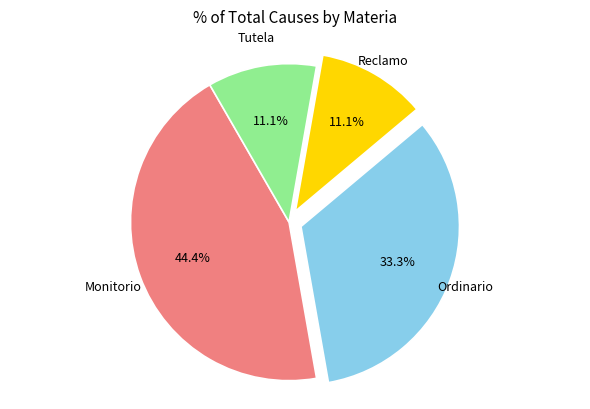

Is there any slice that represents more than half of the pie?

No